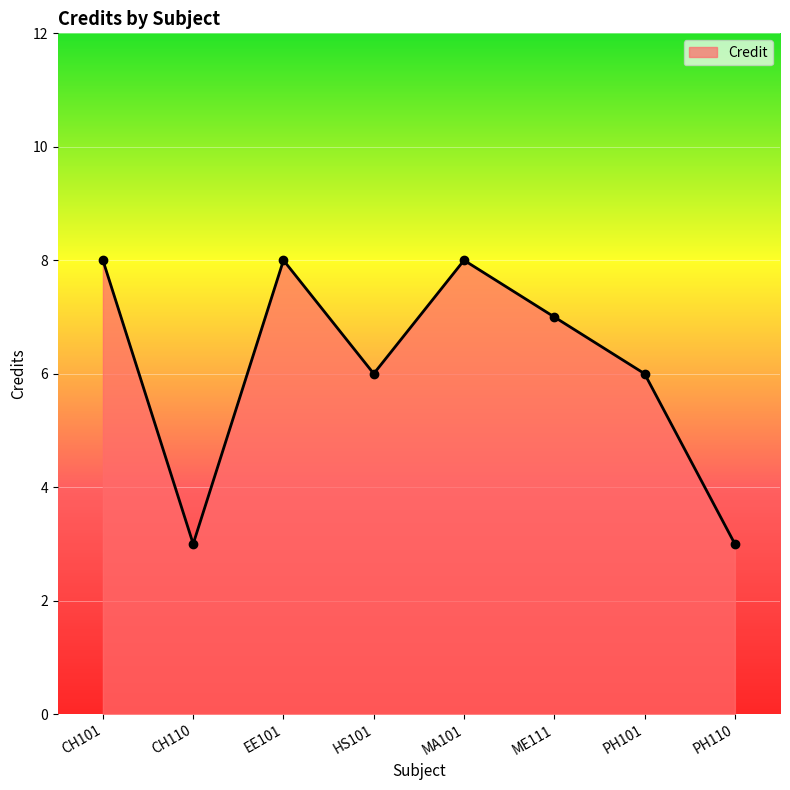

What is the label of the 2nd point from the right?

PH101